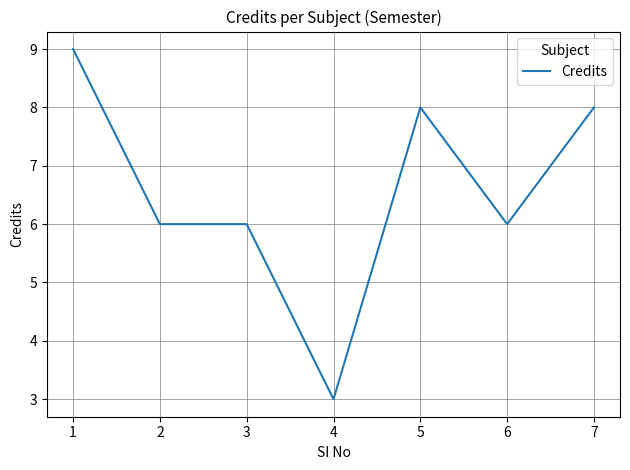

Is this an area chart (filled region under the line)?

No